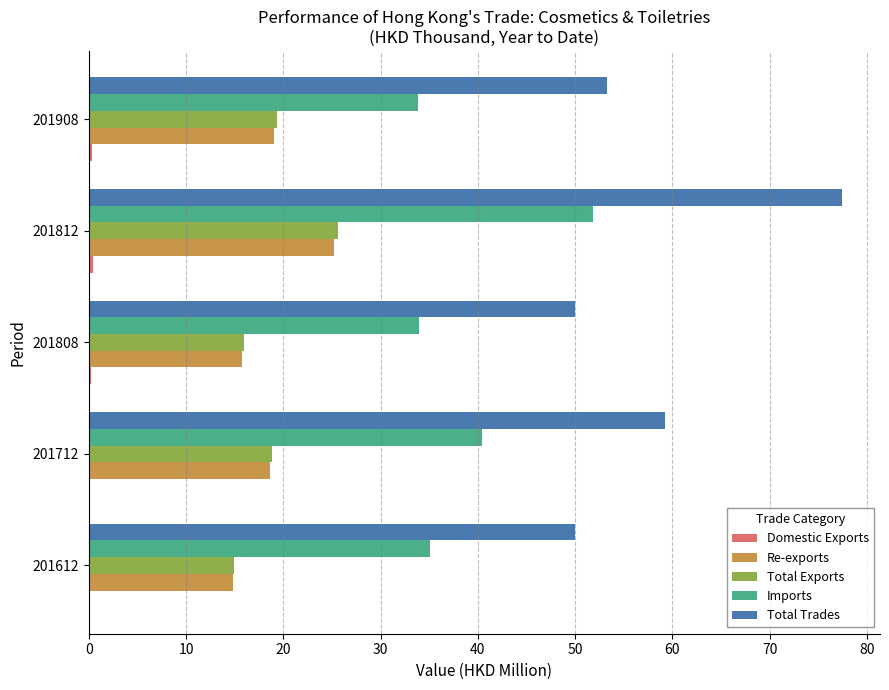

Is the value of Re-exports at 201712 greater than the value of Imports at 201808?

No